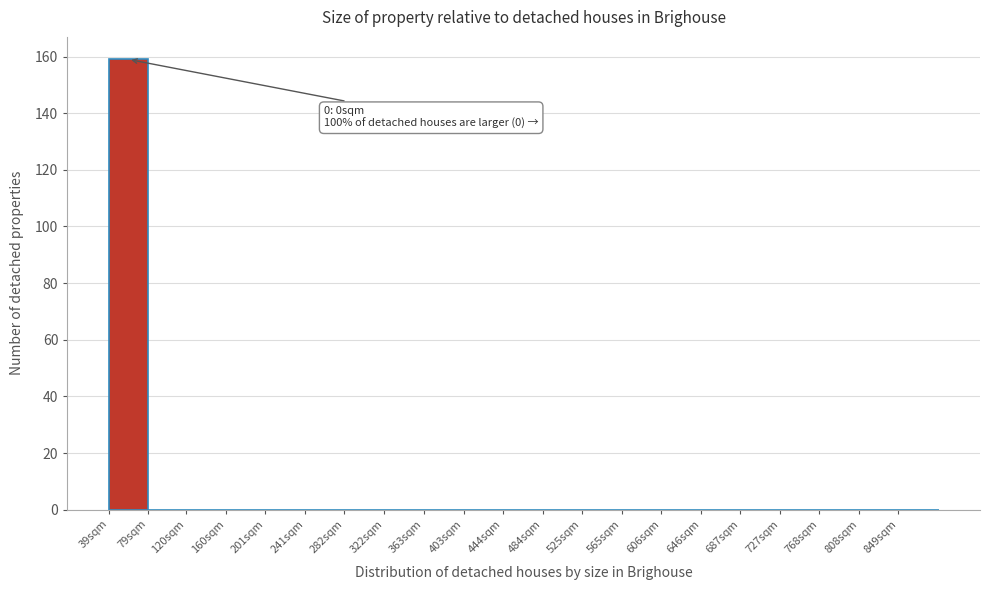

Reading left to right, extract all data points from this chart.

39sqm=159	79sqm=0	120sqm=0	160sqm=0	201sqm=0	241sqm=0	282sqm=0	322sqm=0	363sqm=0	403sqm=0	444sqm=0	484sqm=0	525sqm=0	565sqm=0	606sqm=0	646sqm=0	687sqm=0	727sqm=0	768sqm=0	808sqm=0	849sqm=0